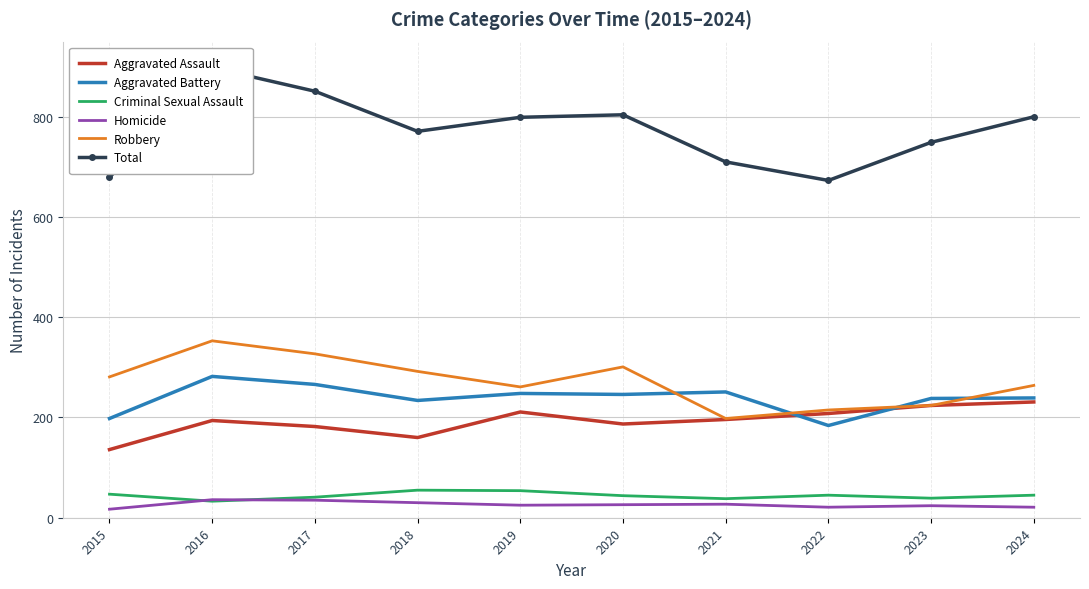

What is the total value across all series at 2022?

1346